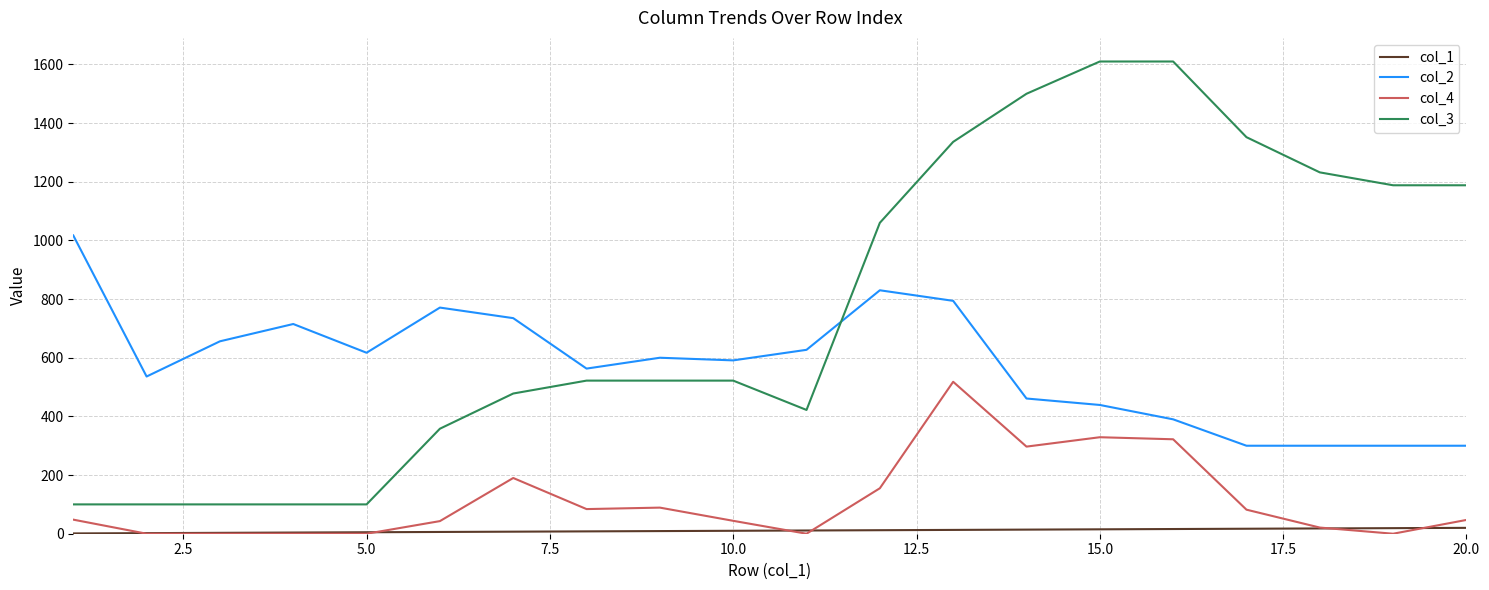

Does the chart have visible grid lines?

Yes